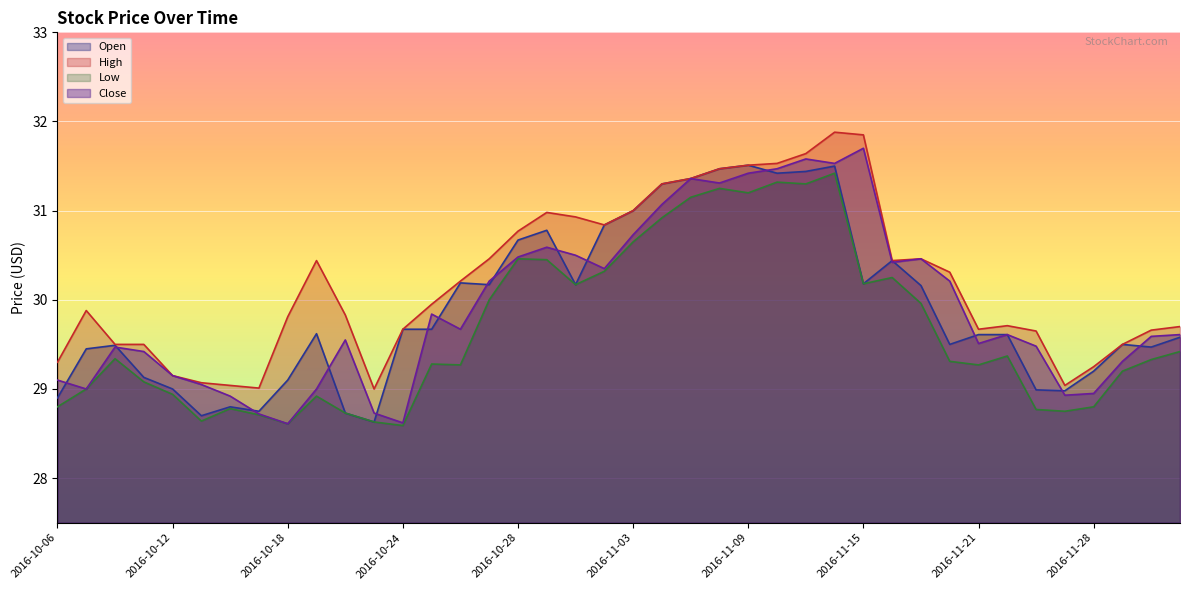

True or false: Low and Open cross at least once.

False